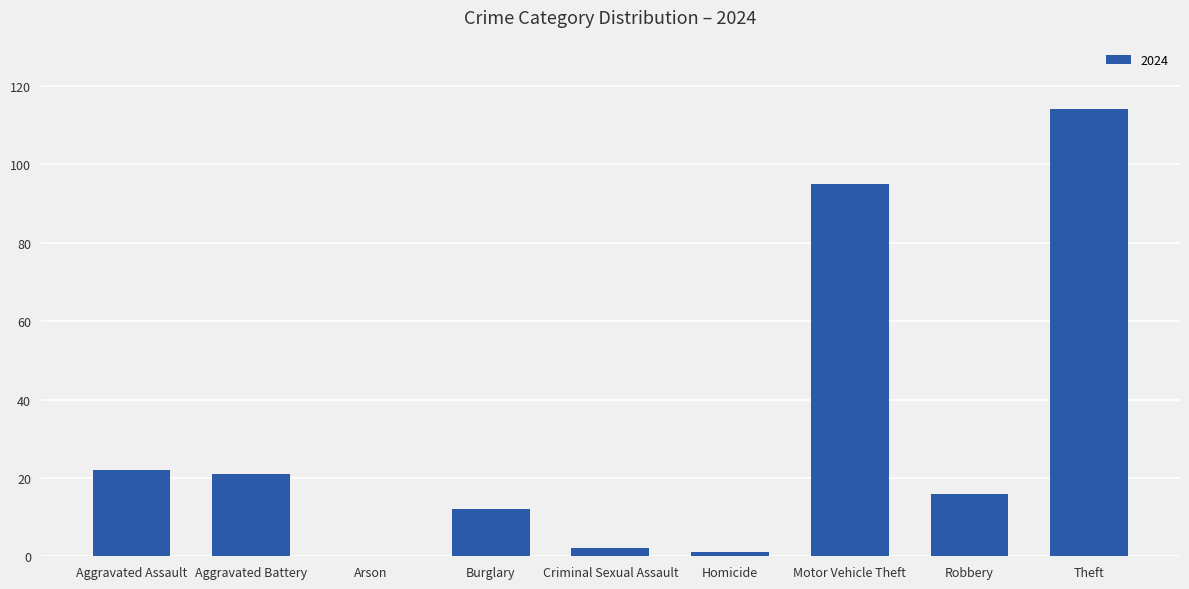

Are the bars grouped side by side (vs. stacked)?

No